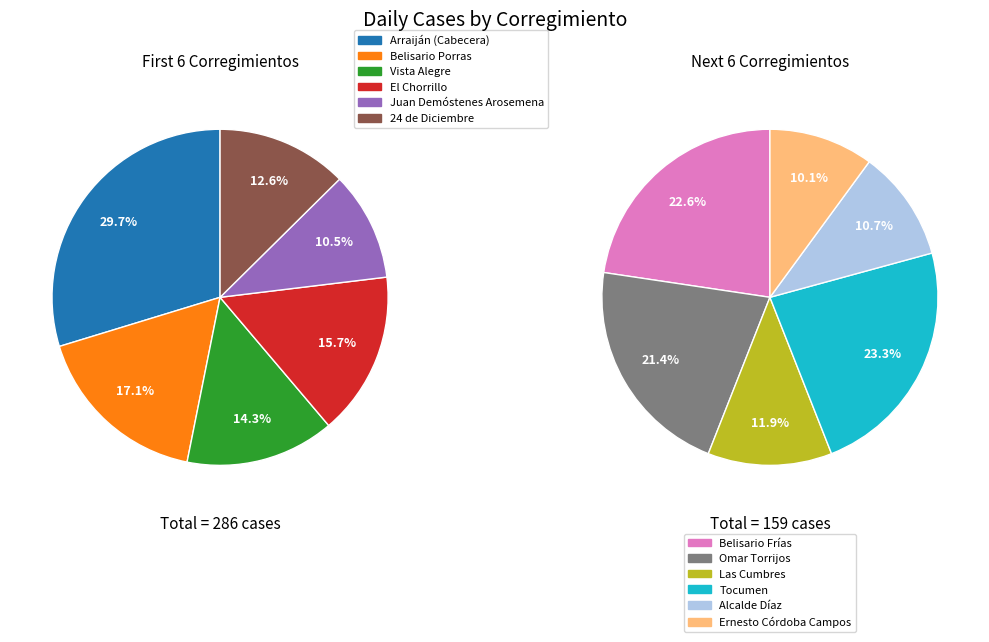

Count the number of slices in the pie.

12